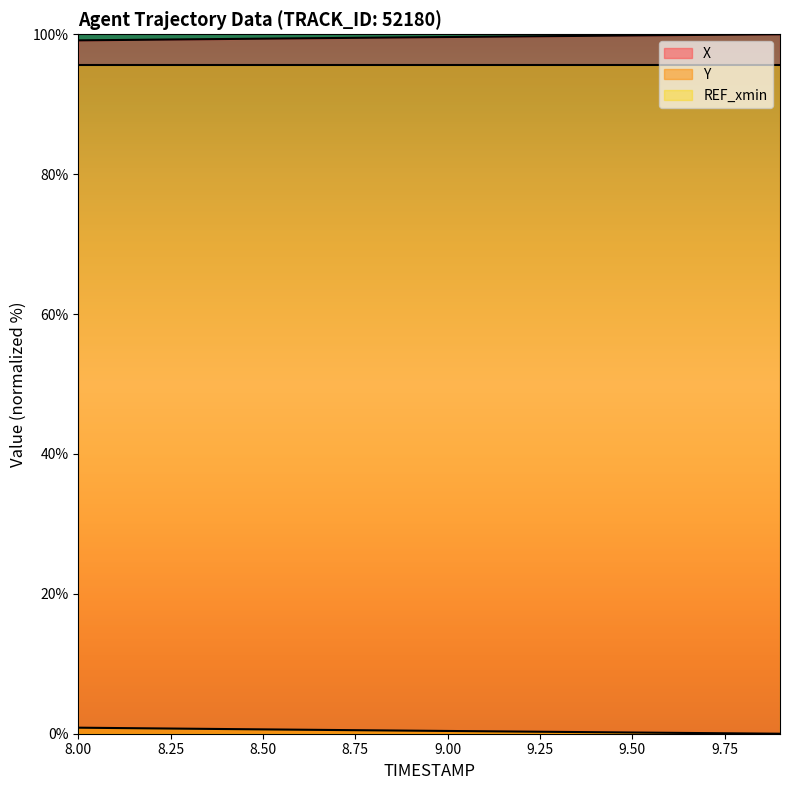

True or false: Y and X cross at least once.

False